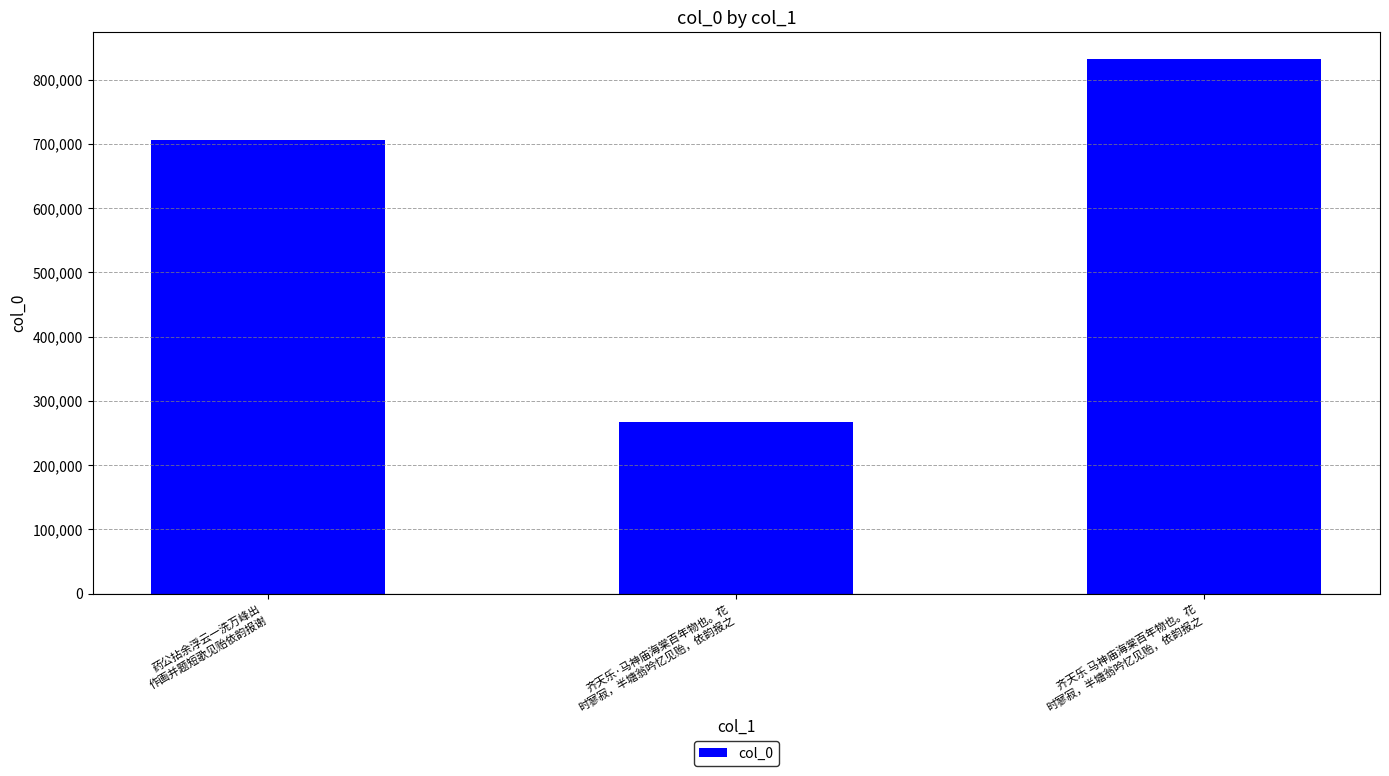

Reading right to left, transcribe all the data shown in this chart.

832490	267276	705884